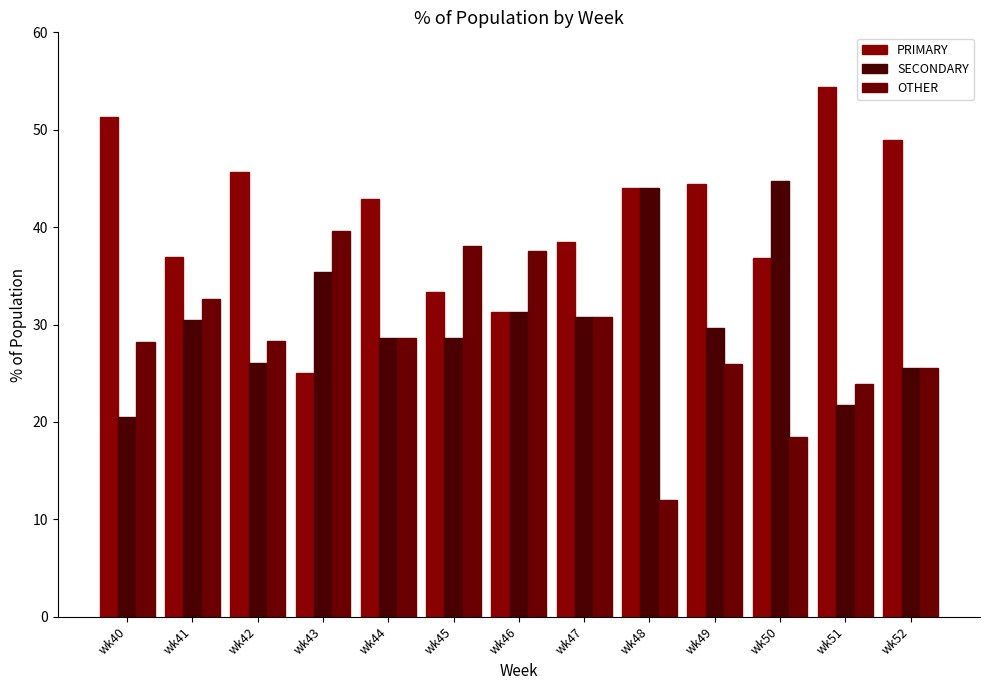

What is the lowest value of the OTHER series?

12.0